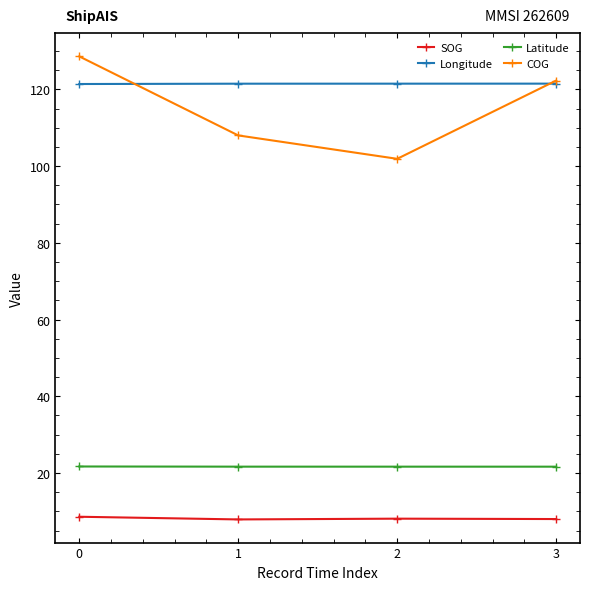

What value does the COG series have at 2?

101.9